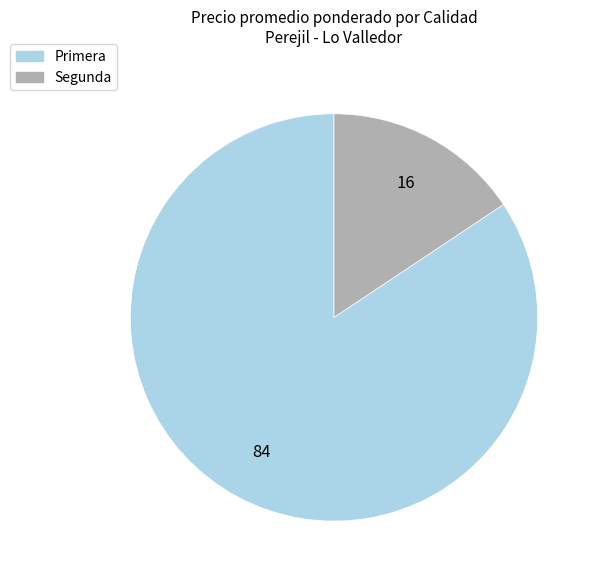

Rank the categories by value from lowest to highest.

Segunda, Primera